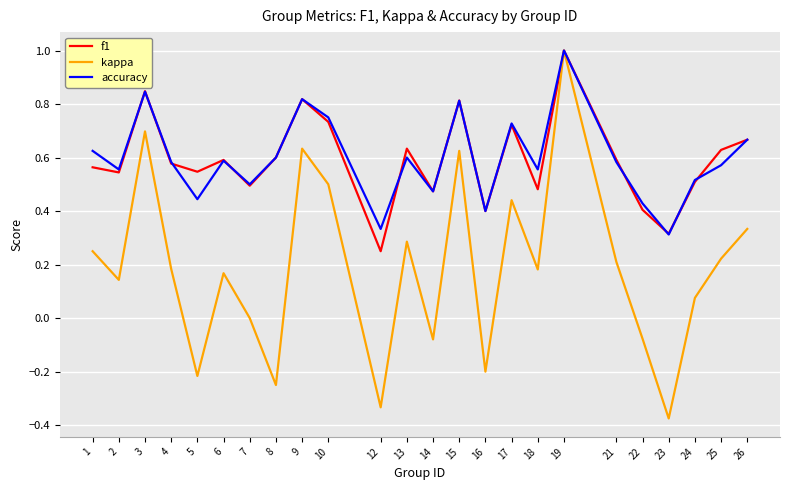

The value of kappa at 17 is 0.4. True or false?

True